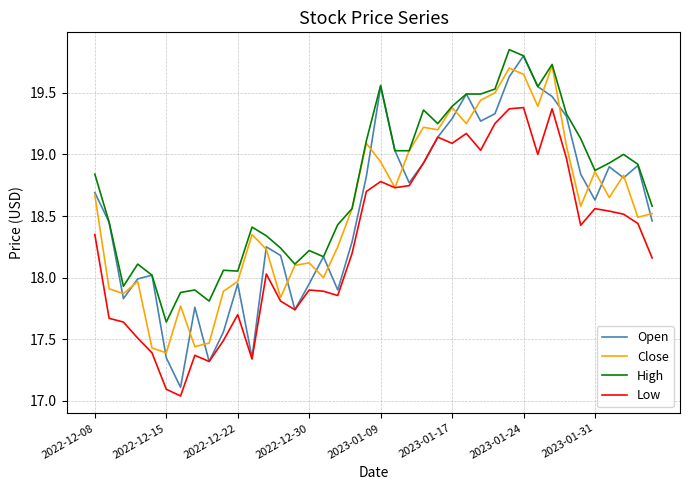

Which series has the widest spread of values?

Open